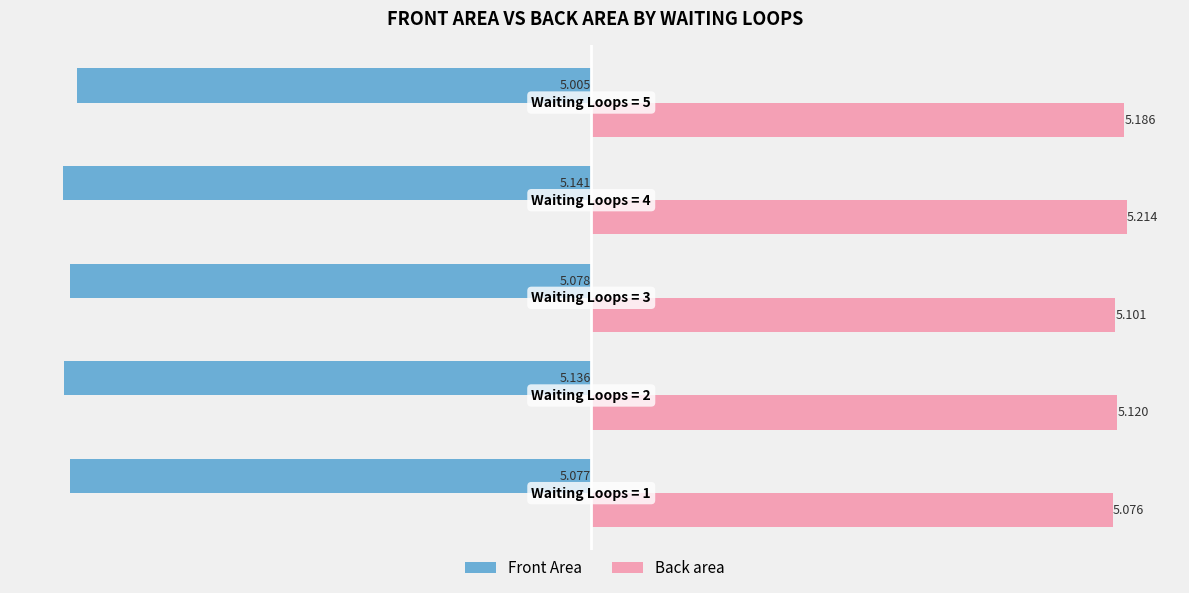

Rank the series by their maximum value, from lowest to highest.

Front Area, Back area